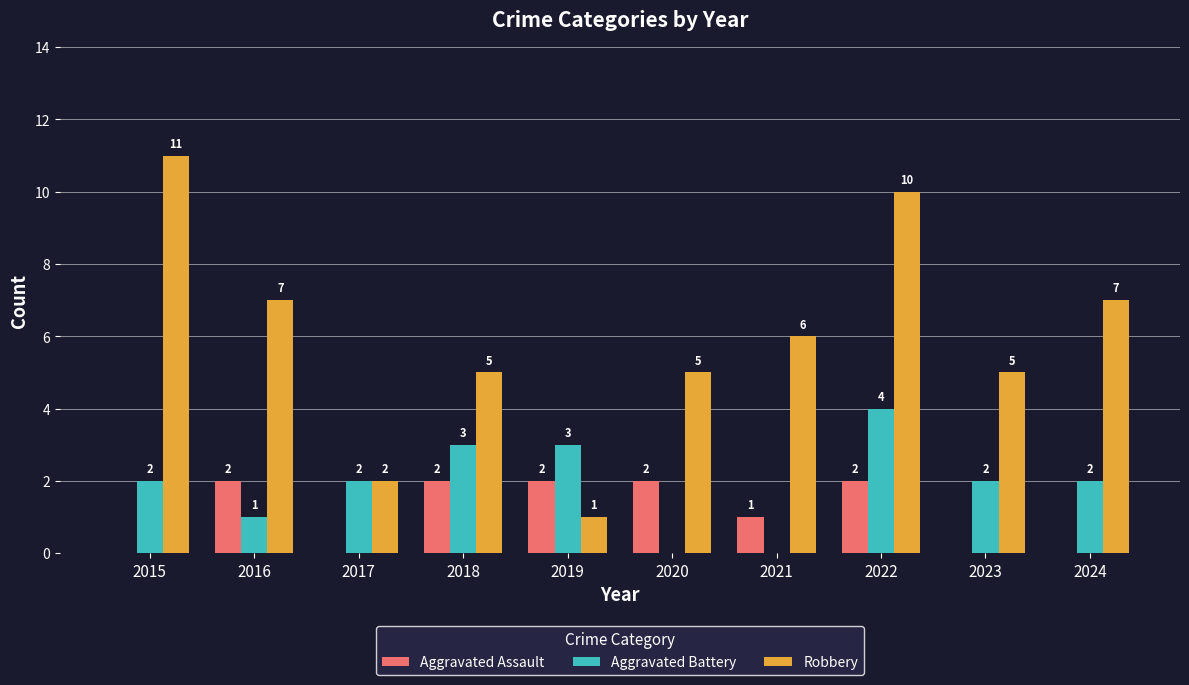

At which label is Robbery closest to 6?

2021